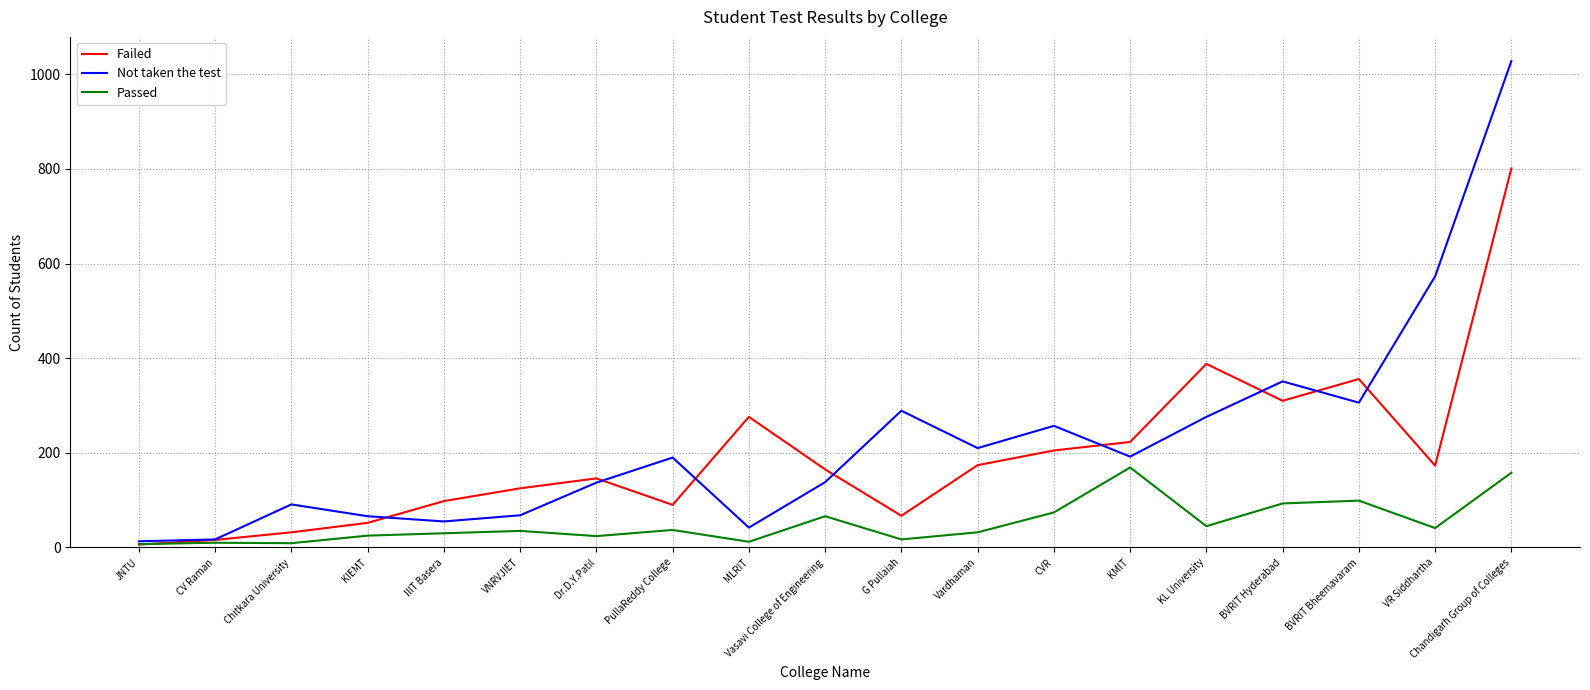

What position from the left is KIEMT?

4